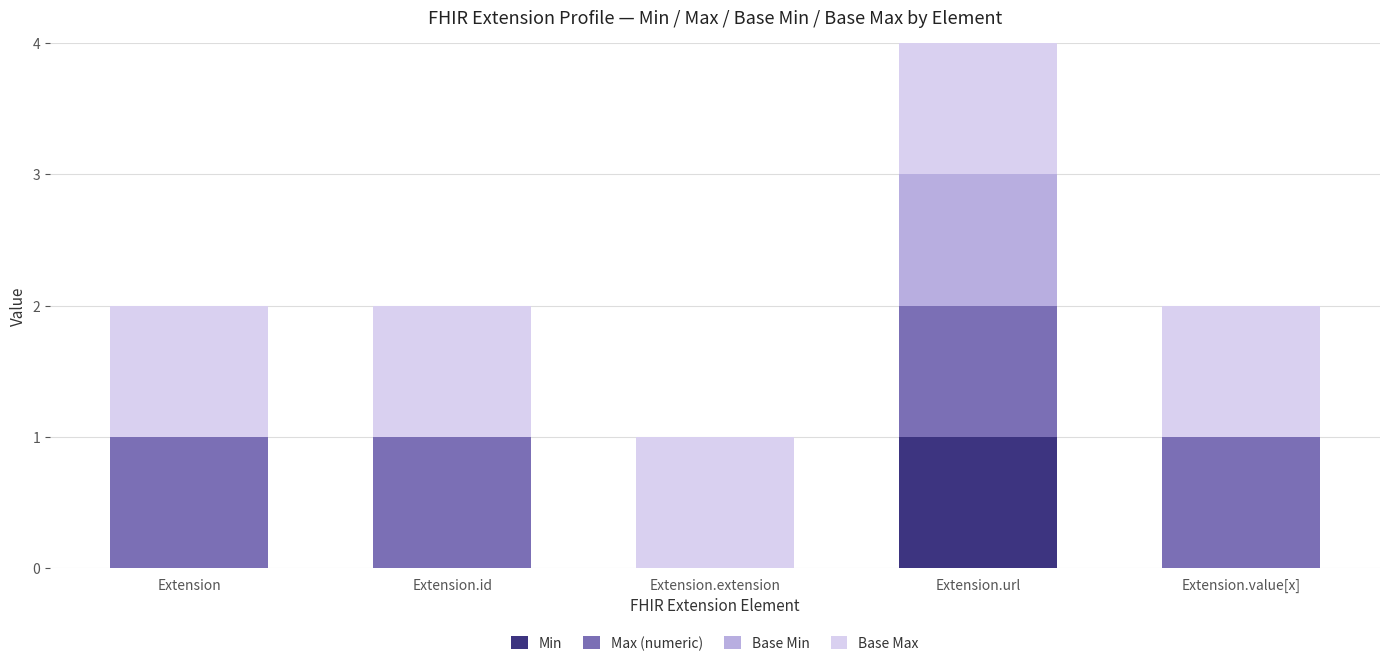

At which category is the sum across all series the highest?

Extension.url